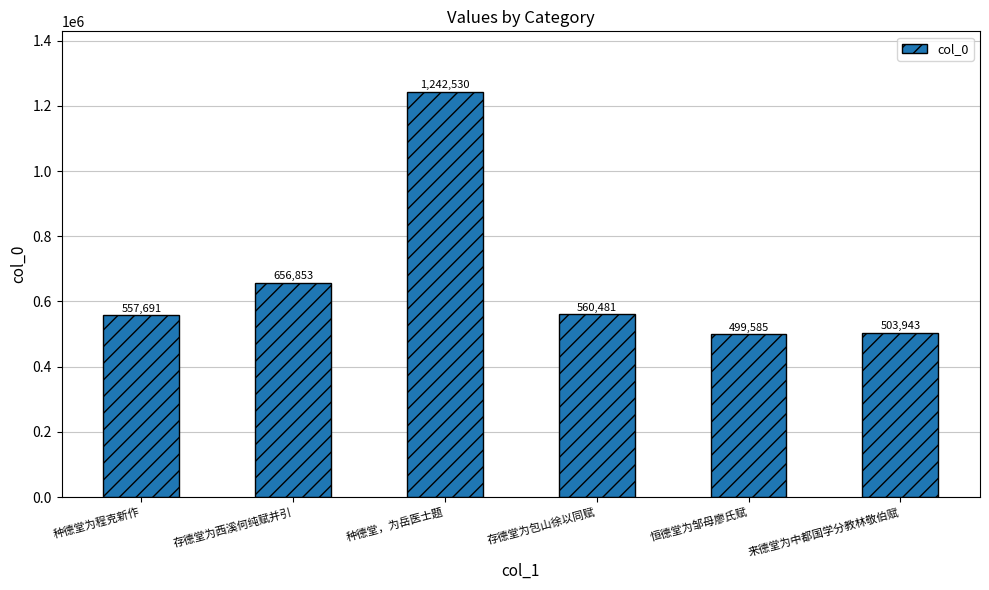

What is the difference between the values at 种德堂为程克新作 and 来德堂为中都国学分教林敬伯赋?

53748